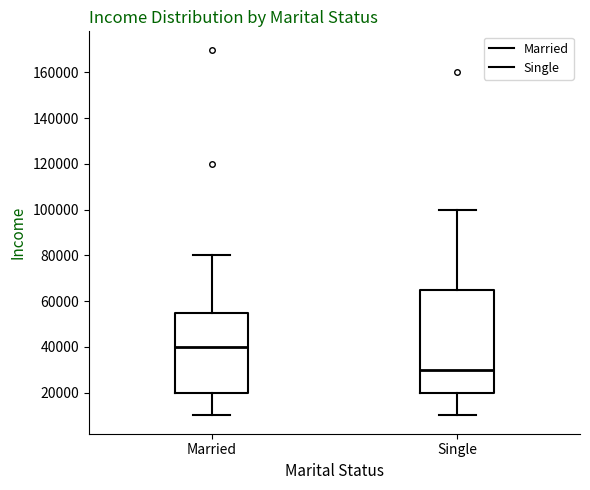

Where is the lower edge of the box for Married on the y-axis? The values are not printed on the chart, so give them approximately, as read against the axis.

20000